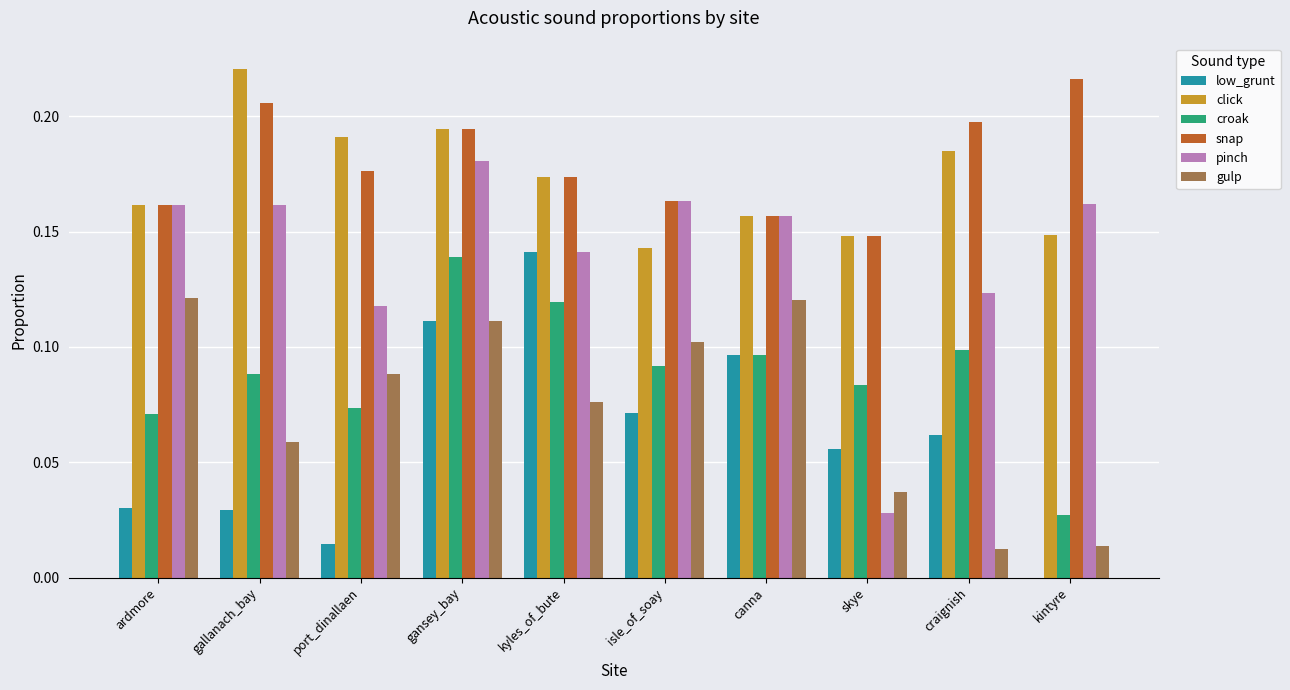

Count the number of data series in this chart.

6